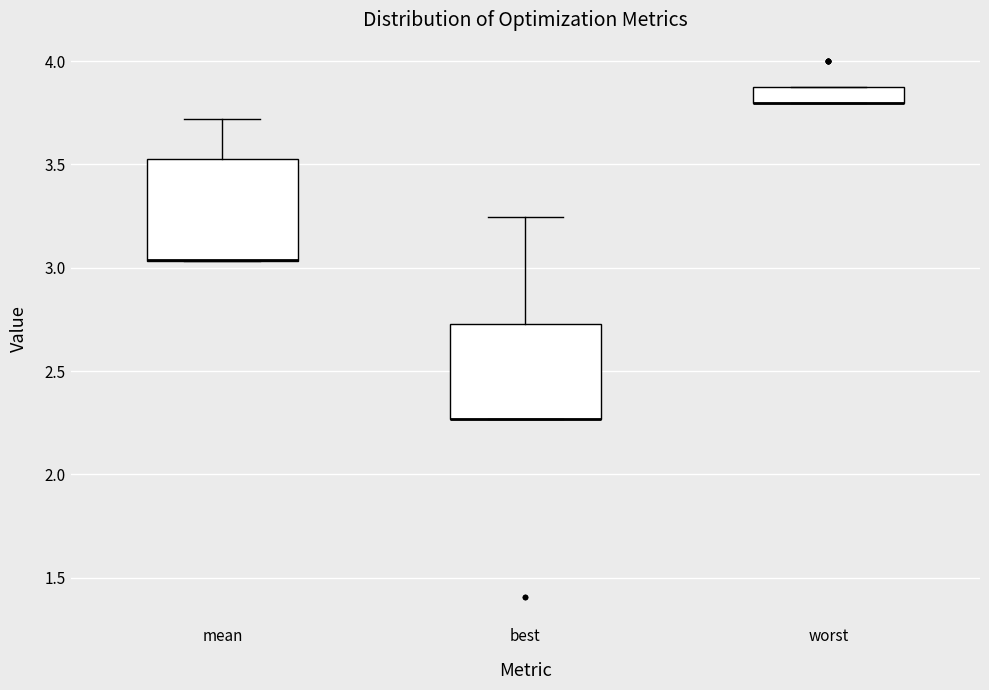

Where does the upper whisker of the box for mean end on the y-axis? The values are not printed on the chart, so give them approximately, as read against the axis.

3.70